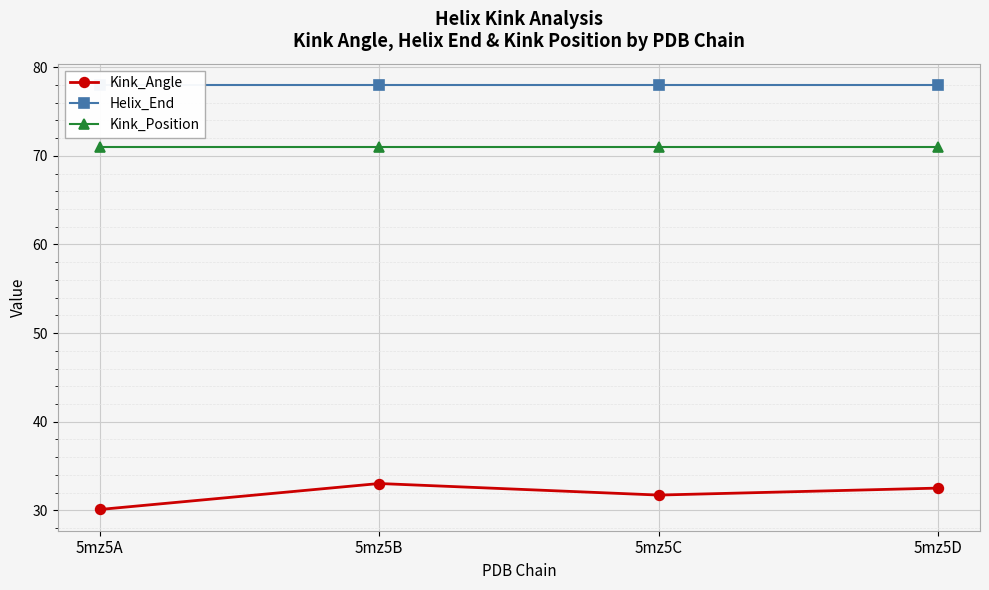

True or false: Kink_Position and Kink_Angle cross at least once.

False